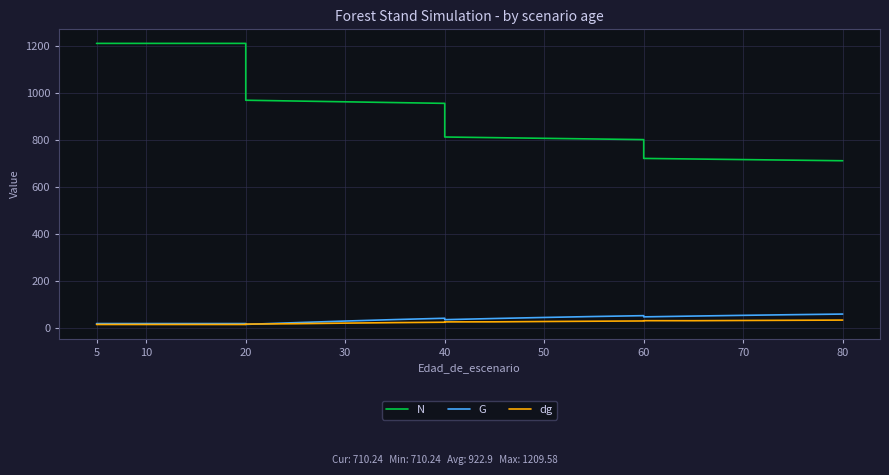

How many data points in N are less than 954?

10